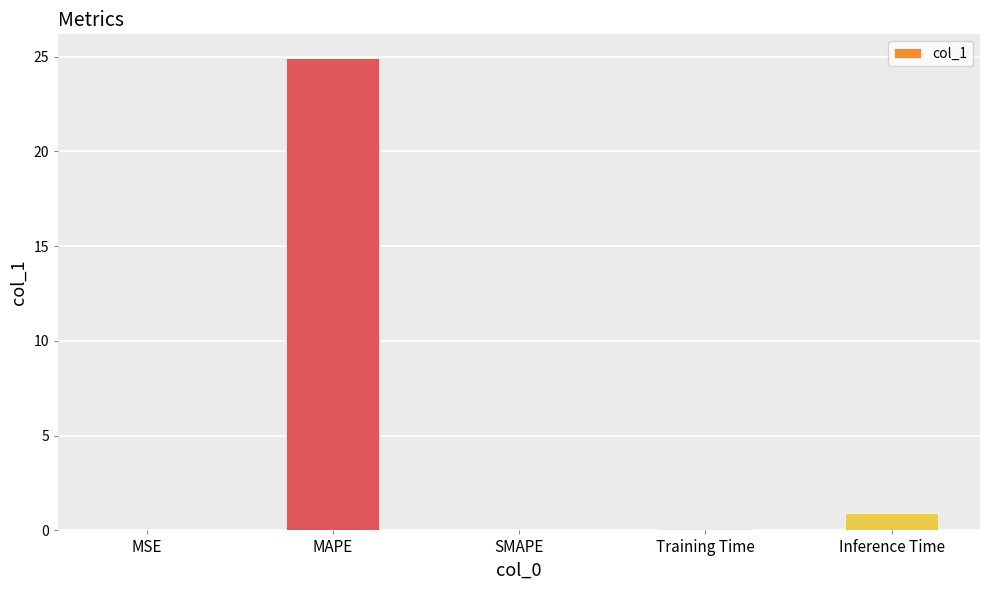

Between Inference Time and Training Time, which is larger?

Inference Time